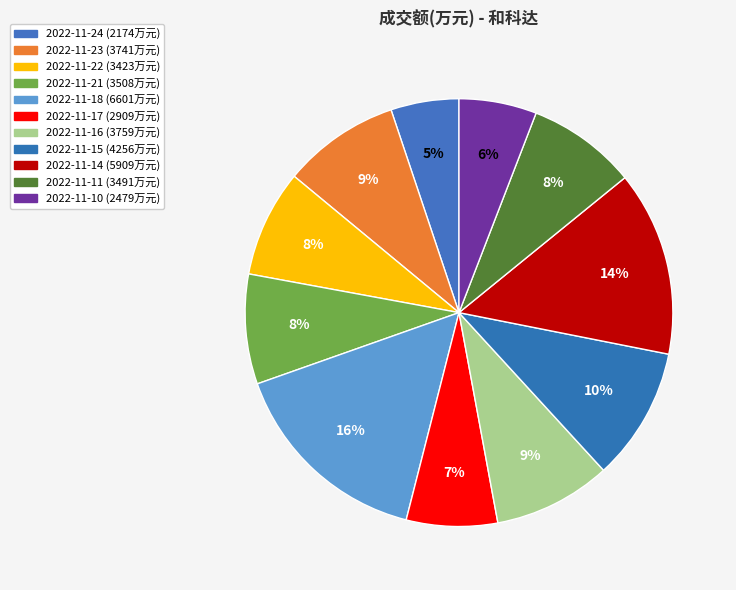

What is the ratio of the value at 2022-11-18 to the value at 2022-11-17?

2.3